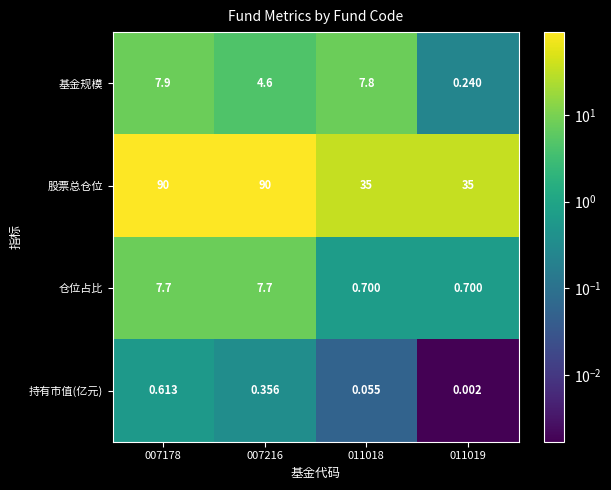

List the series in order of their peak value, lowest first.

持有市值(亿元), 仓位占比, 基金规模, 股票总仓位